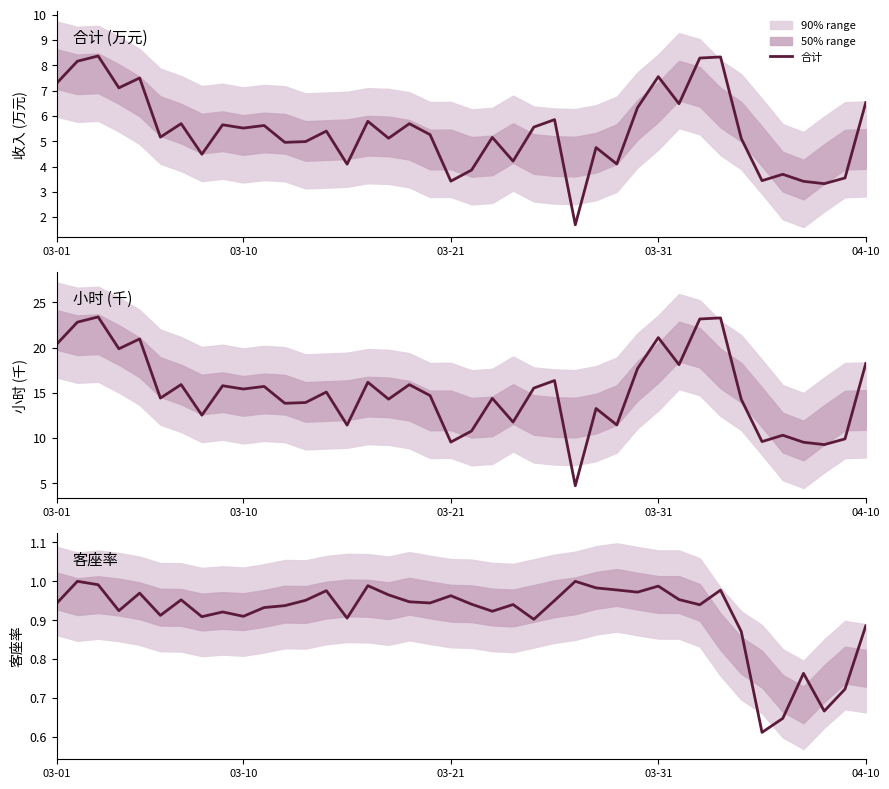

Does the chart display data point markers on the line(s)?

No